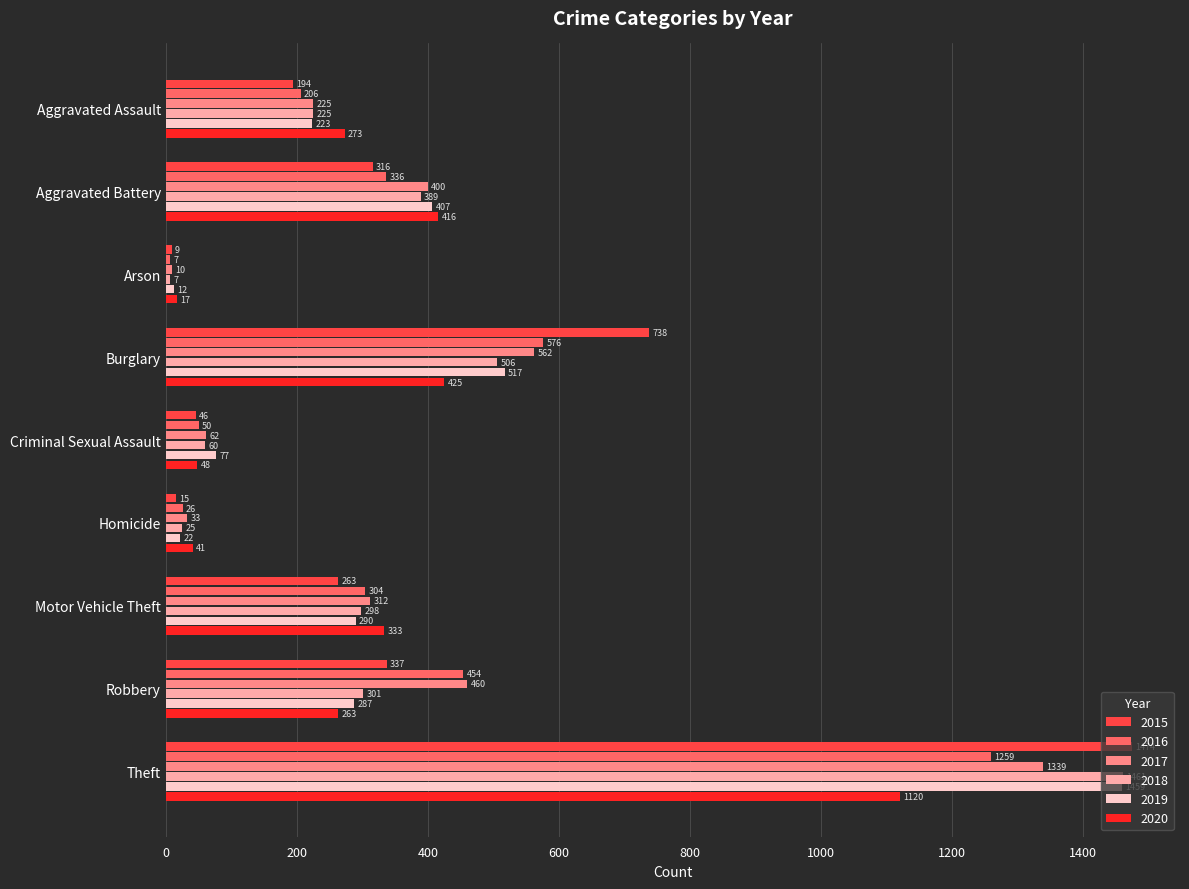

What is the lowest value of the 2018 series?

7